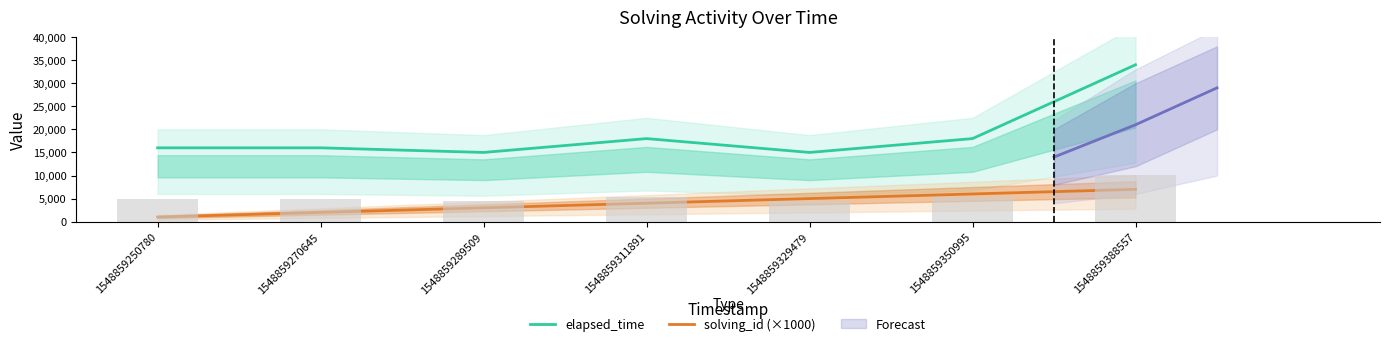

Reading left to right, what are all the values shown in this chart?

elapsed_time: 1548859250780=16000	1548859270645=16000	1548859289509=15000	1548859311891=18000	1548859329479=15000	1548859350995=18000	1548859388557=34000
solving_id (×1000): 1548859250780=1000	1548859270645=2000	1548859289509=3000	1548859311891=4000	1548859329479=5000	1548859350995=6000	1548859388557=7000